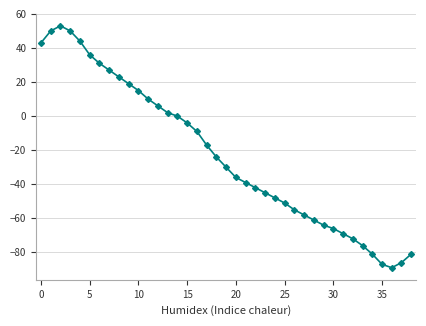

What is the average value?

-23